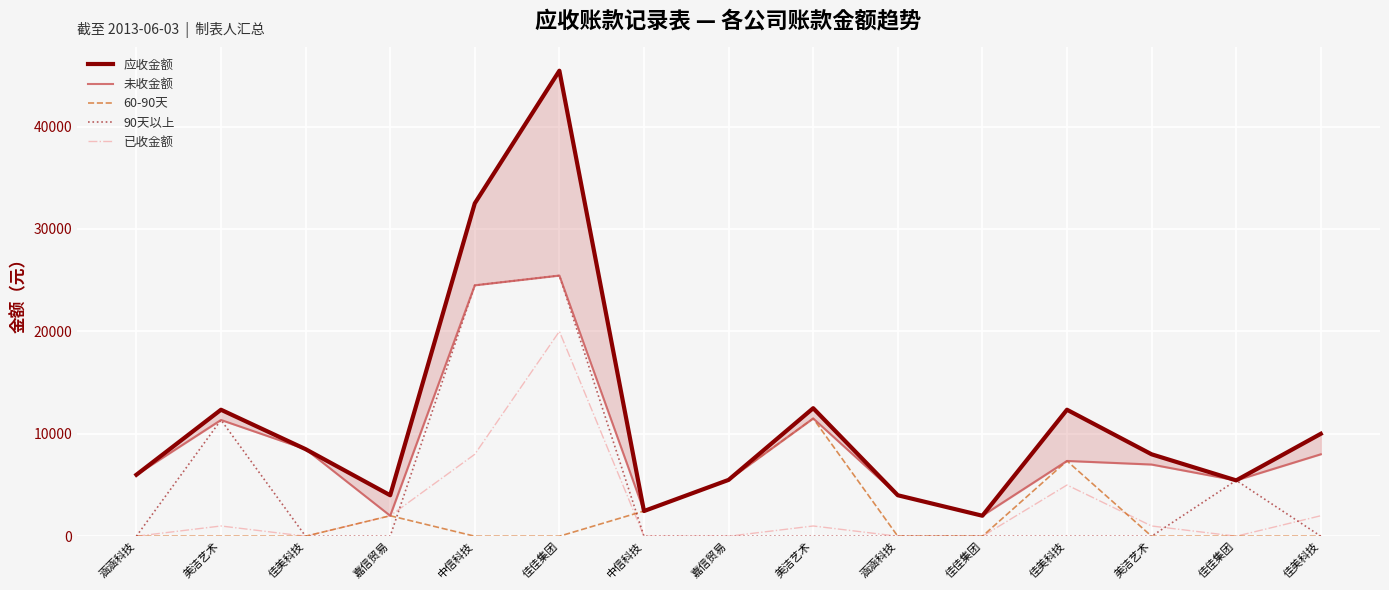

What is the sum of all 未收金额 values?

131060